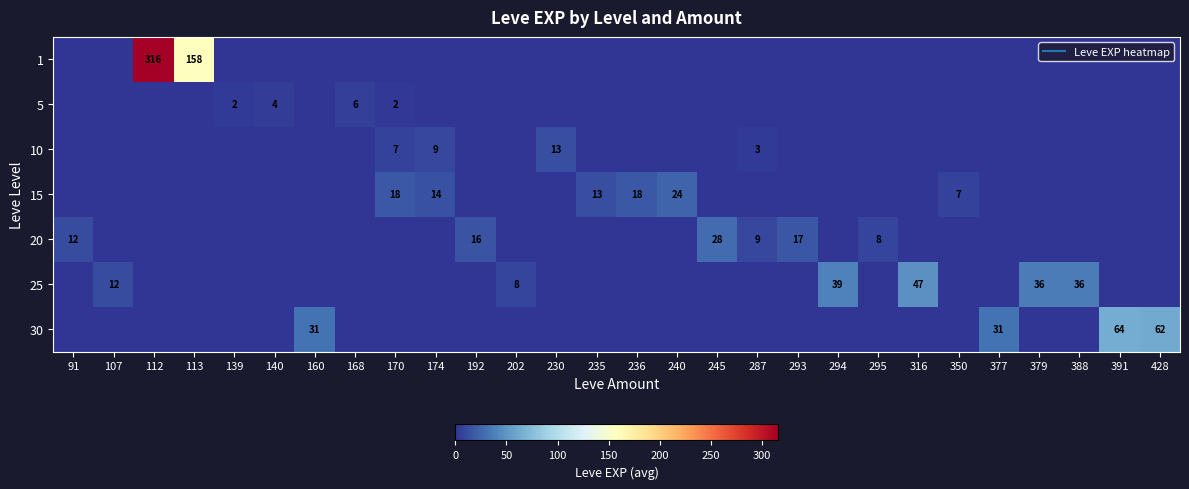

What is the sum of all 15 values?

94.0